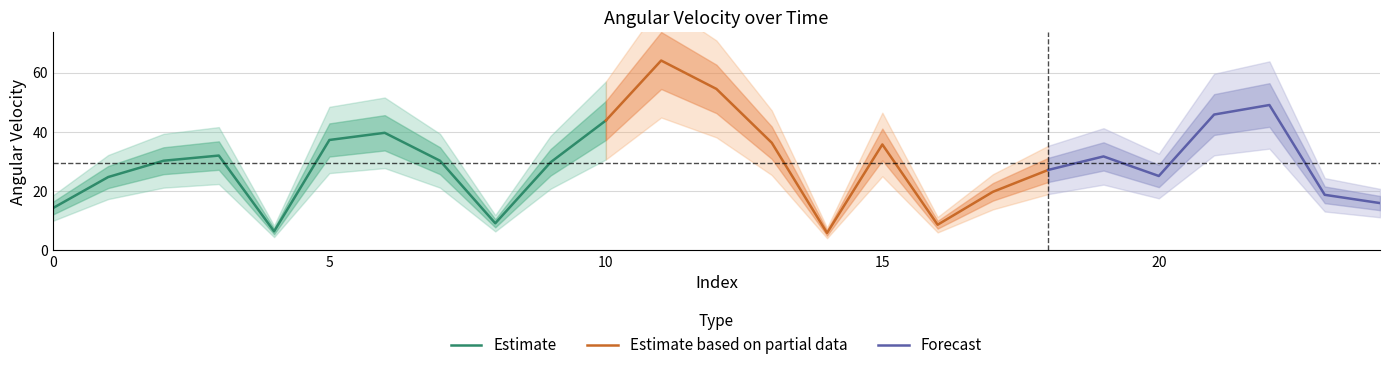

What is the difference between the maximum and minimum values?

58.2